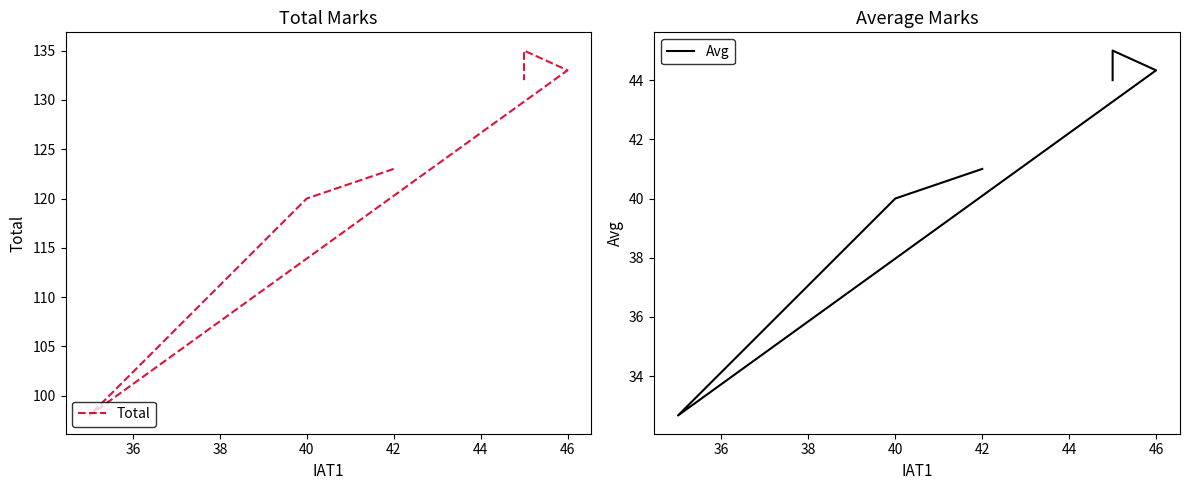

True or false: Avg and Total cross at least once.

False